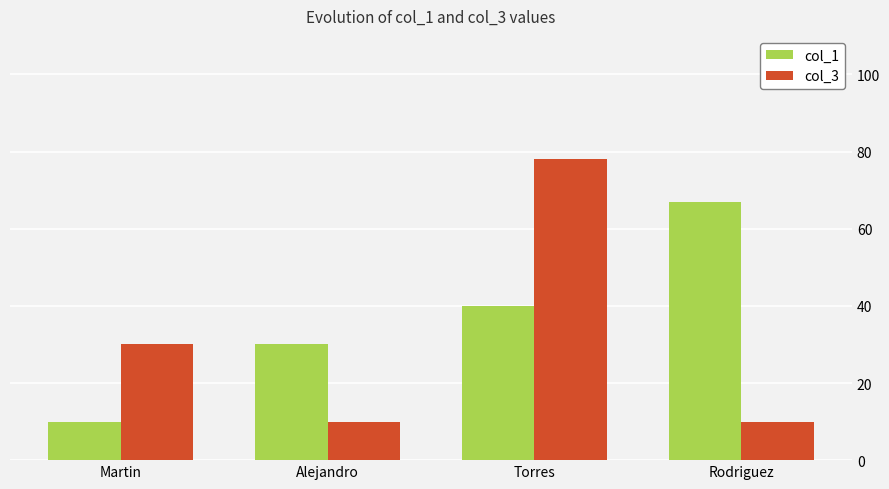

Which series has the largest range (max minus min)?

col_3